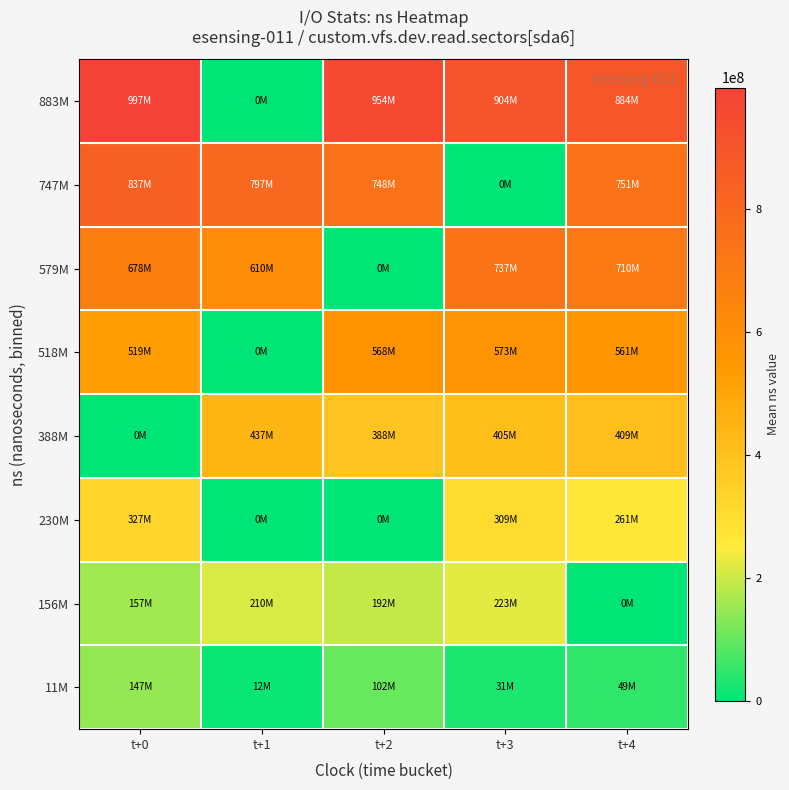

Reading left to right, what are all the values shown in this chart?

row_0: t+0=996613785.0	t+1=0.0	t+2=954122423.5	t+3=903991486.0	t+4=883802073.0
row_1: t+0=837347165.0	t+1=796504573.0	t+2=747505681.0	t+3=0.0	t+4=750921373.0
row_2: t+0=678425524.0	t+1=609664099.0	t+2=0.0	t+3=736708118.0	t+4=710172975.0
row_3: t+0=518589638.0	t+1=0.0	t+2=568461647.0	t+3=573497225.0	t+4=561372470.0
row_4: t+0=0.0	t+1=436531761.5	t+2=388455069.0	t+3=404903644.0	t+4=409280225.0
row_5: t+0=327409583.5	t+1=0.0	t+2=0.0	t+3=309407674.0	t+4=261062285.0
row_6: t+0=156785996.0	t+1=210280969.0	t+2=192463269.0	t+3=222809737.0	t+4=0.0
row_7: t+0=146683534.0	t+1=11582432.0	t+2=102416171.0	t+3=30880405.0	t+4=48988520.0